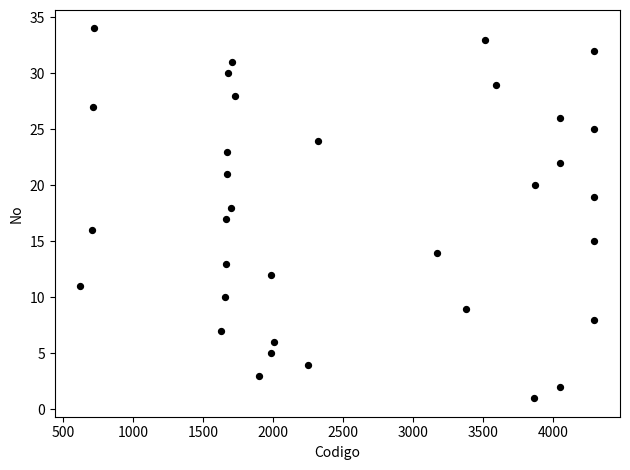

What is the range of X values (max minus min)?

3669